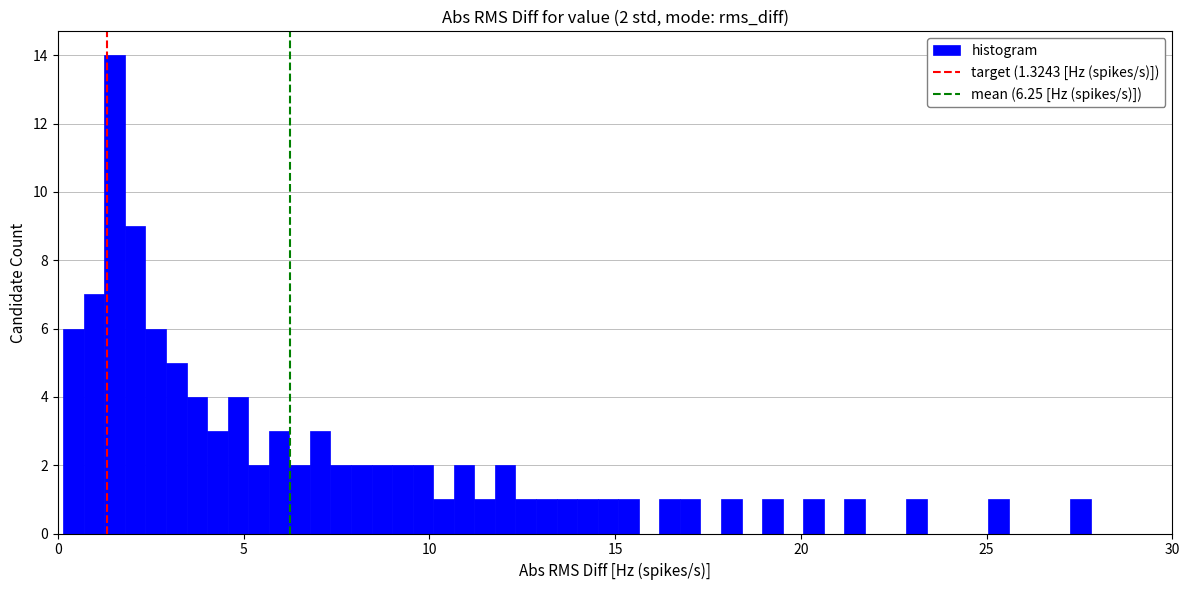

Around what value on the x-axis is the tallest bar? Give the approximate position of its centre, as read against the axis.

1.5